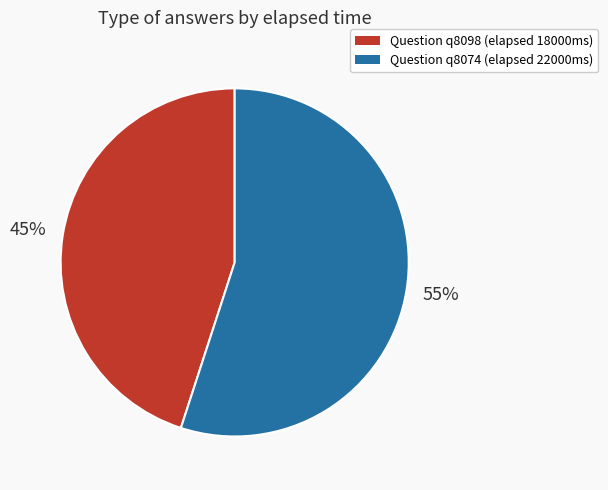

To the nearest percent, what is the difference between the largest and smallest slice percentages?

10%